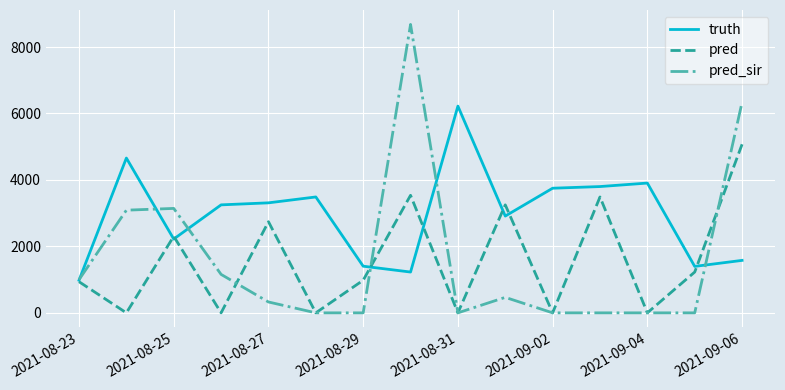

What is the greatest value displayed?

8681.0